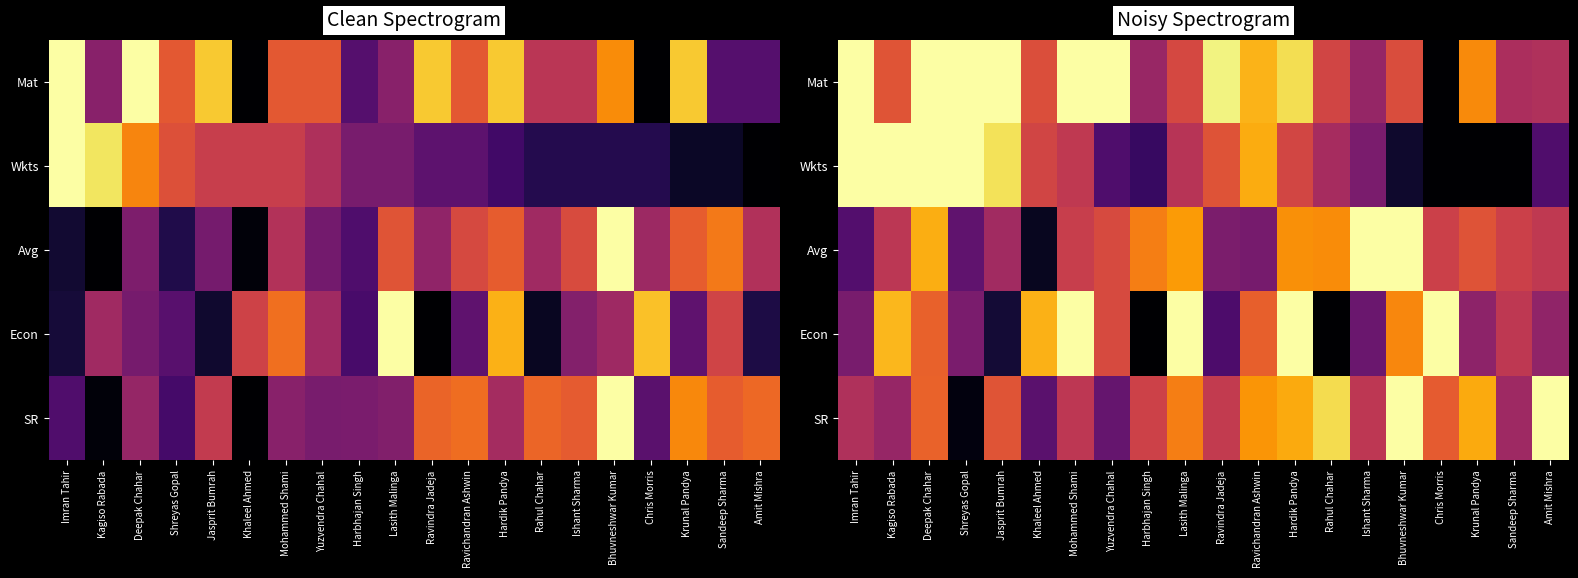

Which has a higher value, Krunal Pandya or Chris Morris?

Krunal Pandya